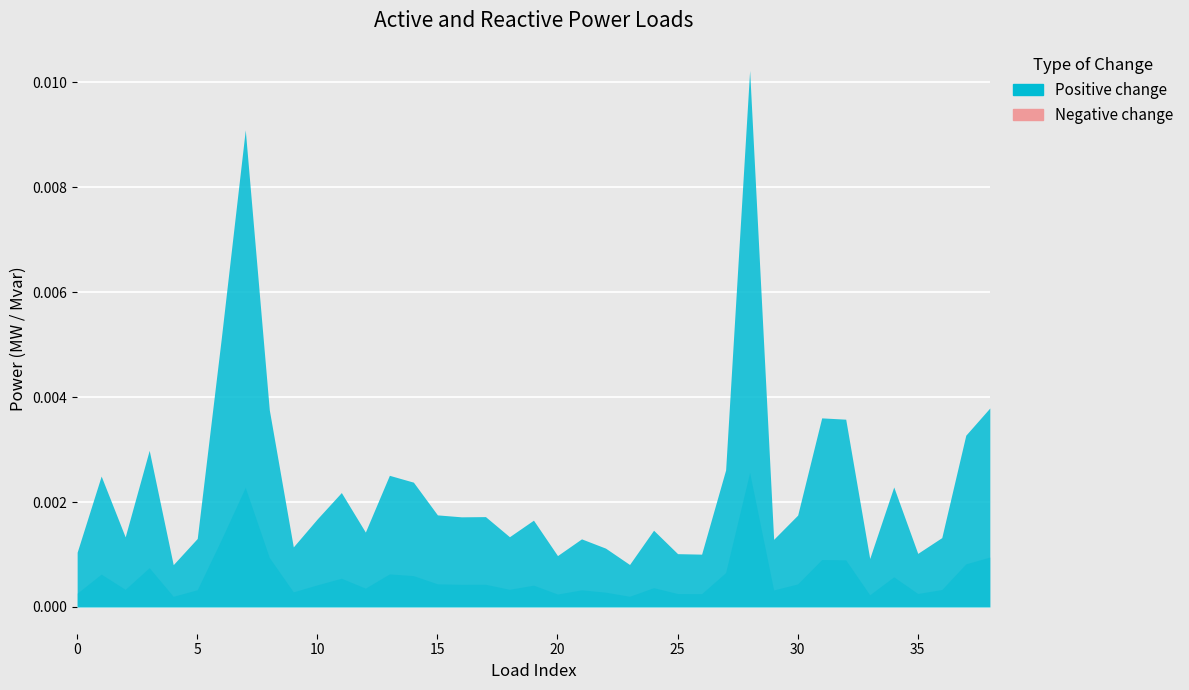

At which category does q_mvar reach its first local valley?

2